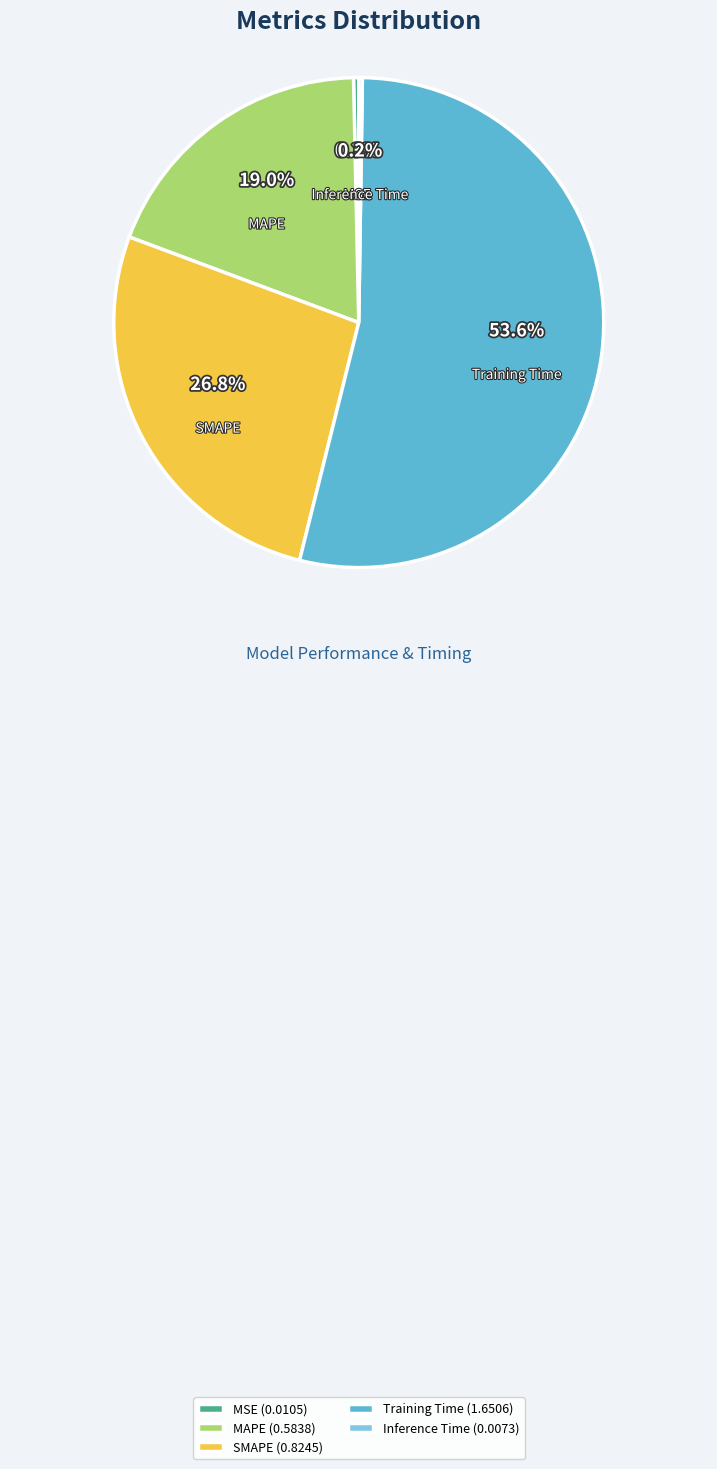

Which has a higher value, MSE or SMAPE?

SMAPE